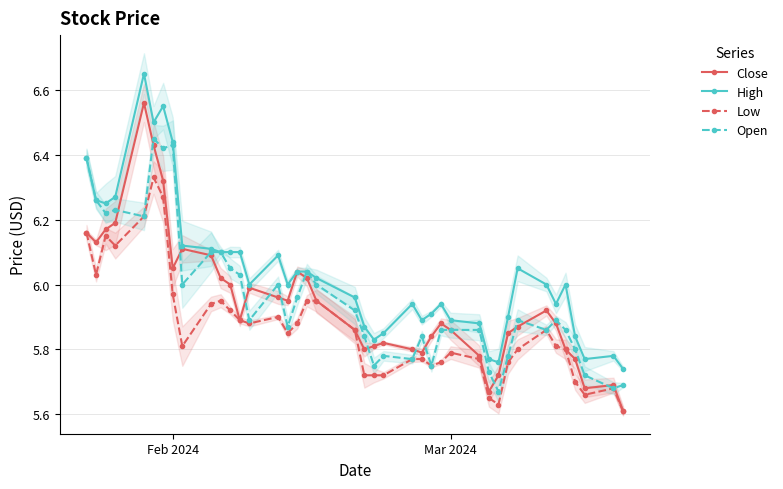

True or false: High has more than 0 points higher than both neighbors.

True